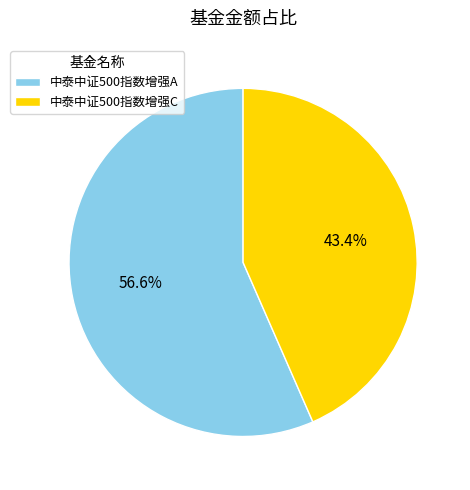

Does 中泰中证500指数增强C represent more than half of the total?

No